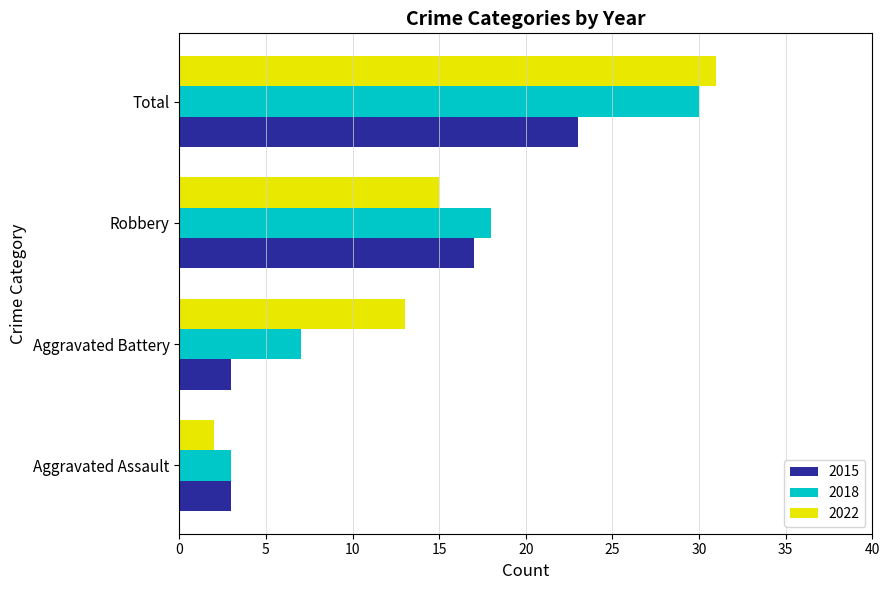

True or false: 2015 has a value of 27 at Robbery.

False